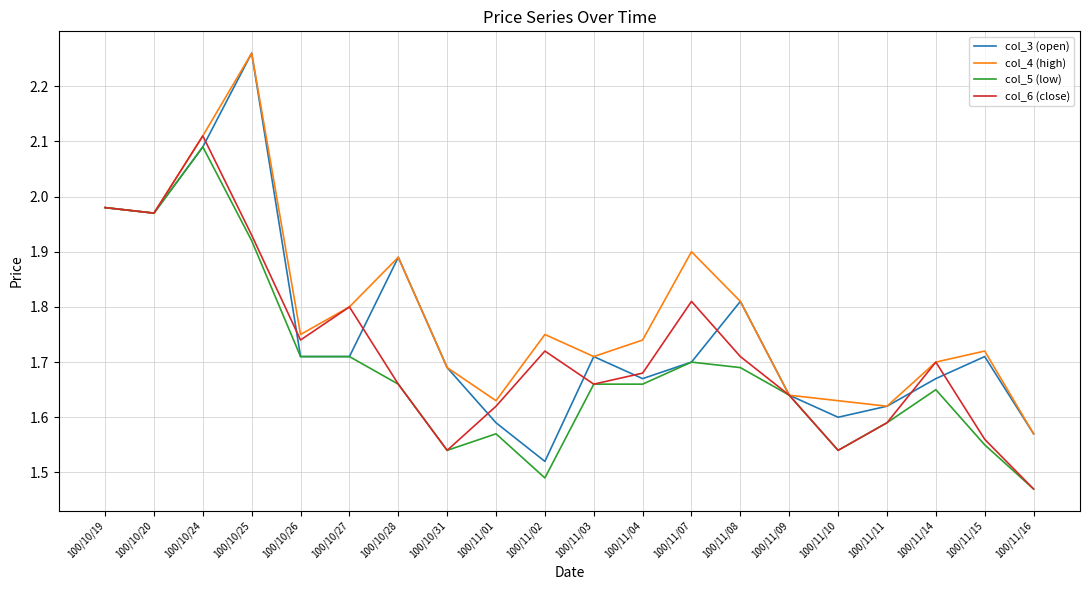

What position from the left is 100/11/15?

19